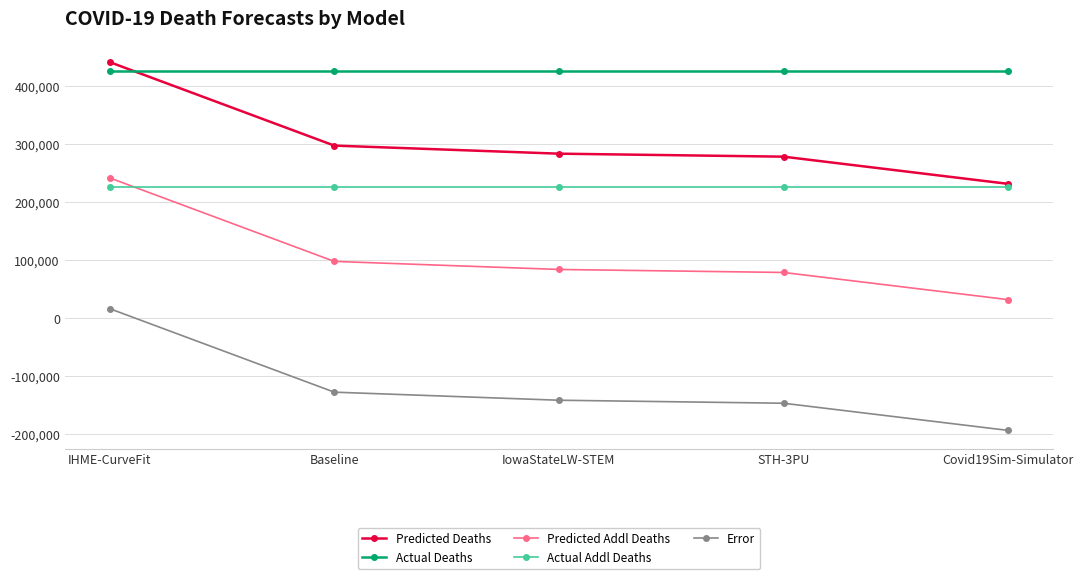

What is the total value across all series at IHME-CurveFit?

1347284.8